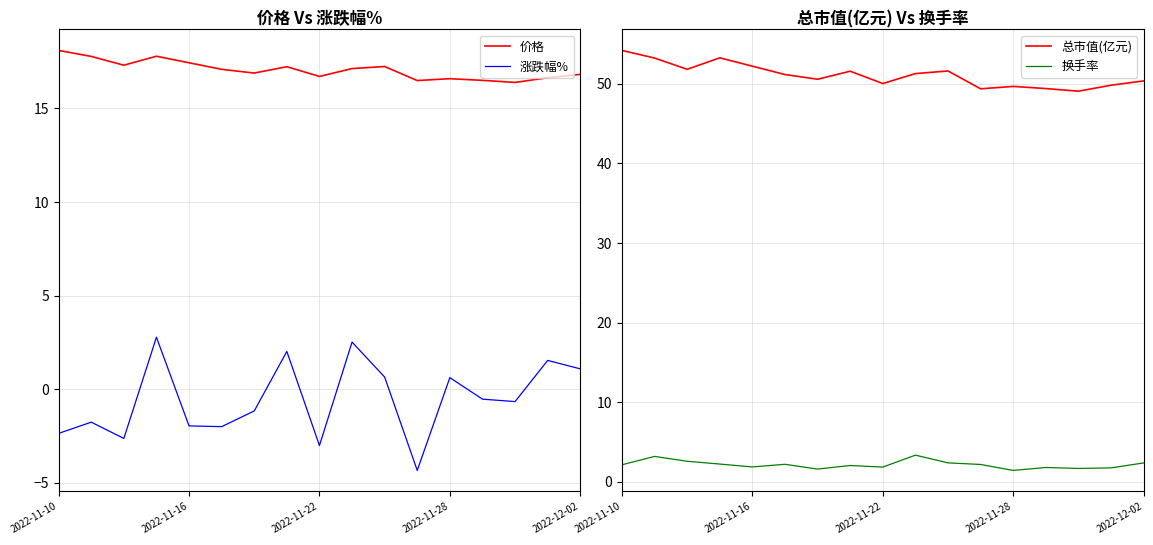

What is the maximum value for 价格?

18.1